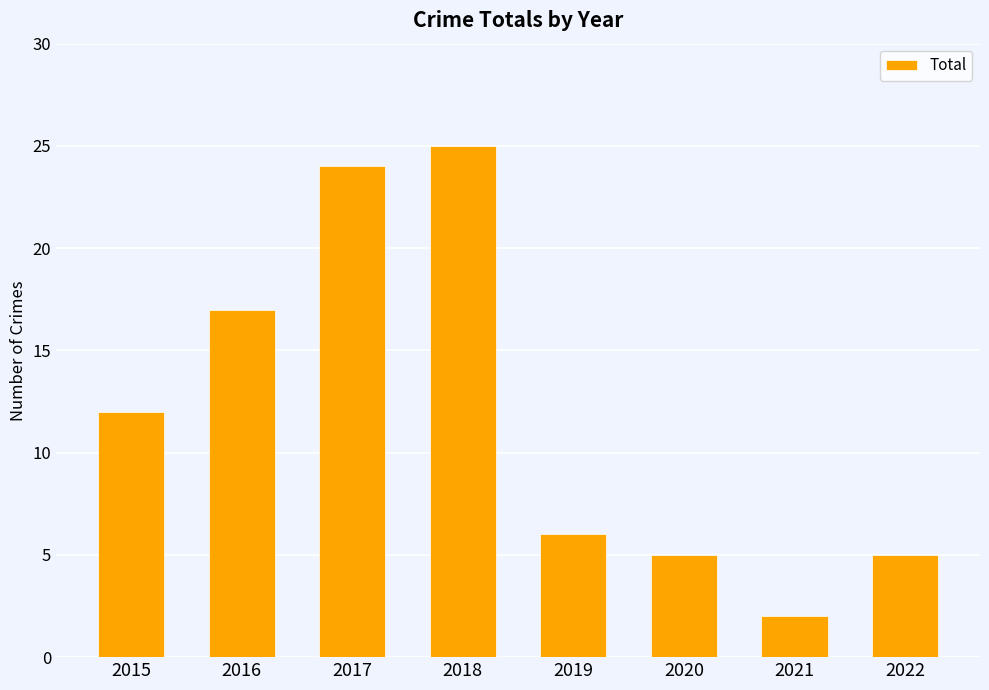

Is it true that the value at 2019 is 4?

False